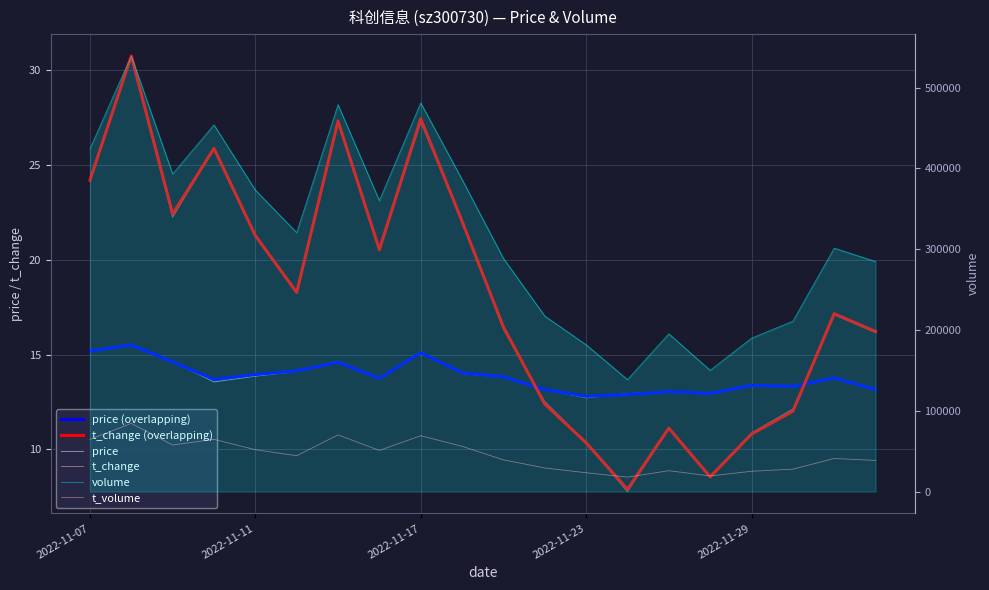

True or false: t_volume and t_change cross at least once.

False